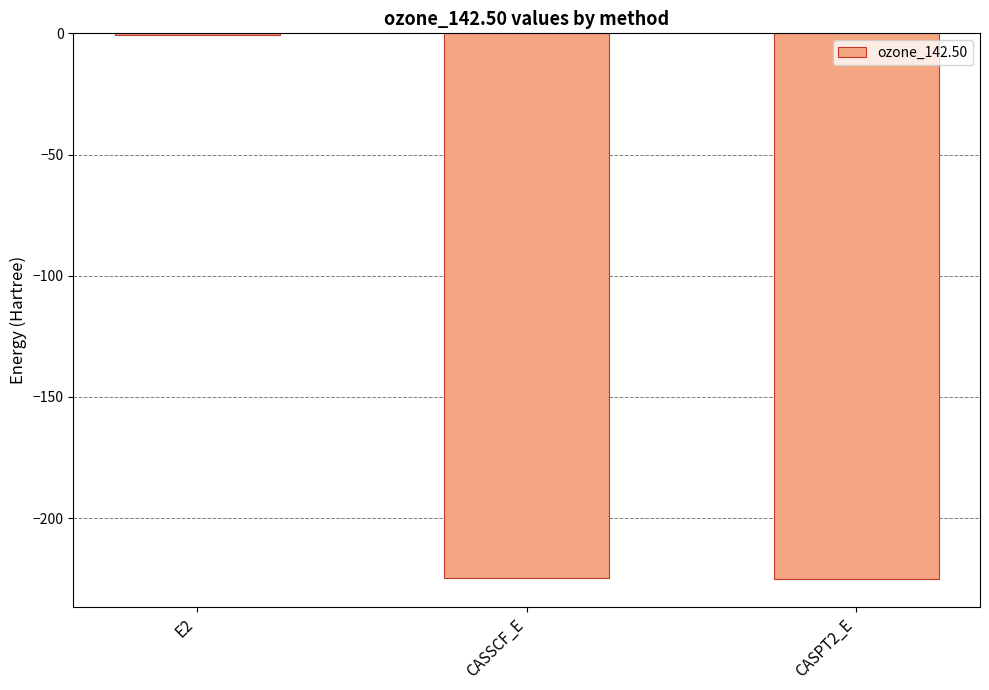

The value at CASPT2_E is -69.0. True or false?

False